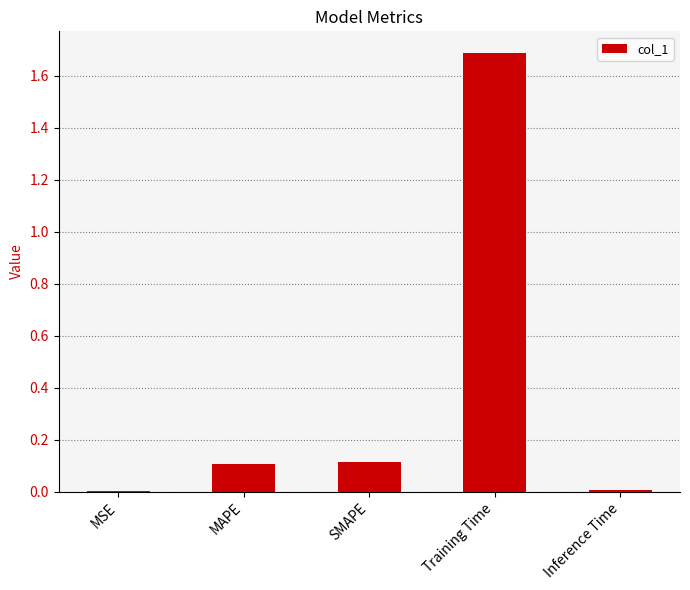

What is the maximum value shown in the chart?

1.7